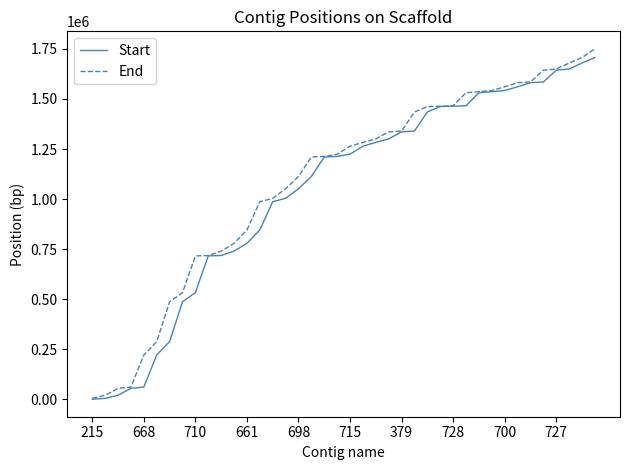

What is the greatest value displayed?

1750459